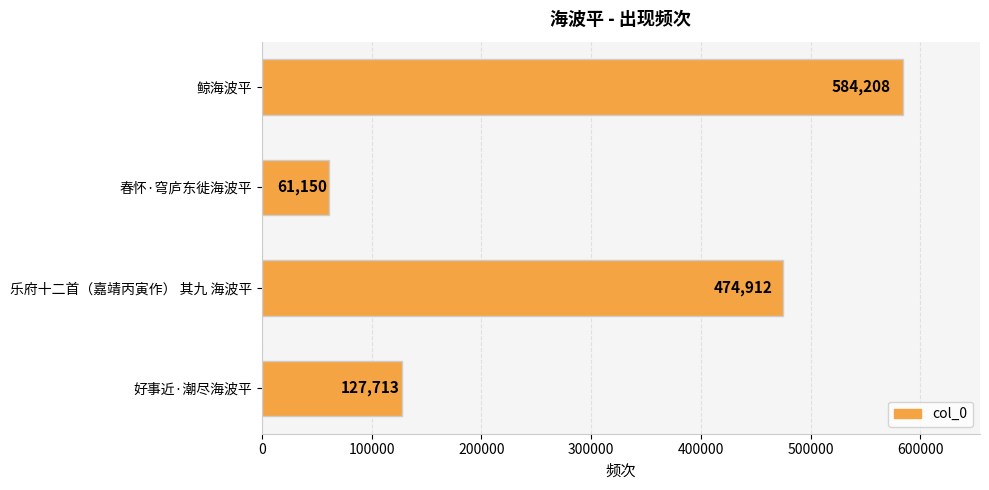

Which has a higher value, 乐府十二首（嘉靖丙寅作） 其九 海波平 or 好事近·潮尽海波平?

乐府十二首（嘉靖丙寅作） 其九 海波平